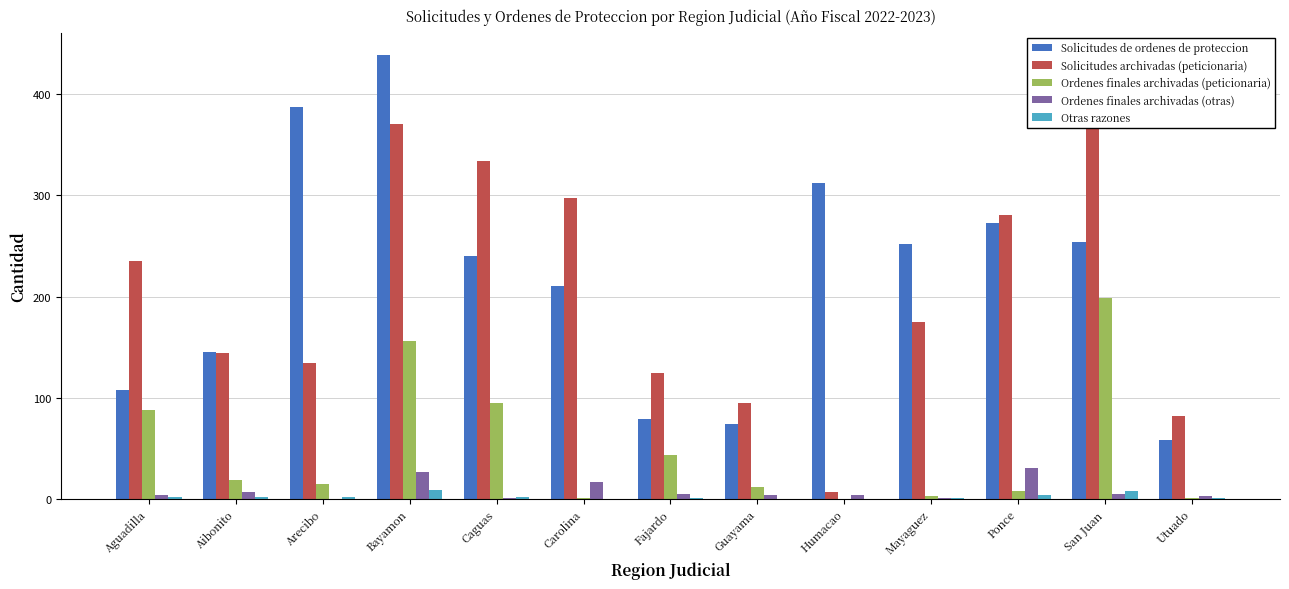

Count the Otras razones values in the range 1 to 2.

7